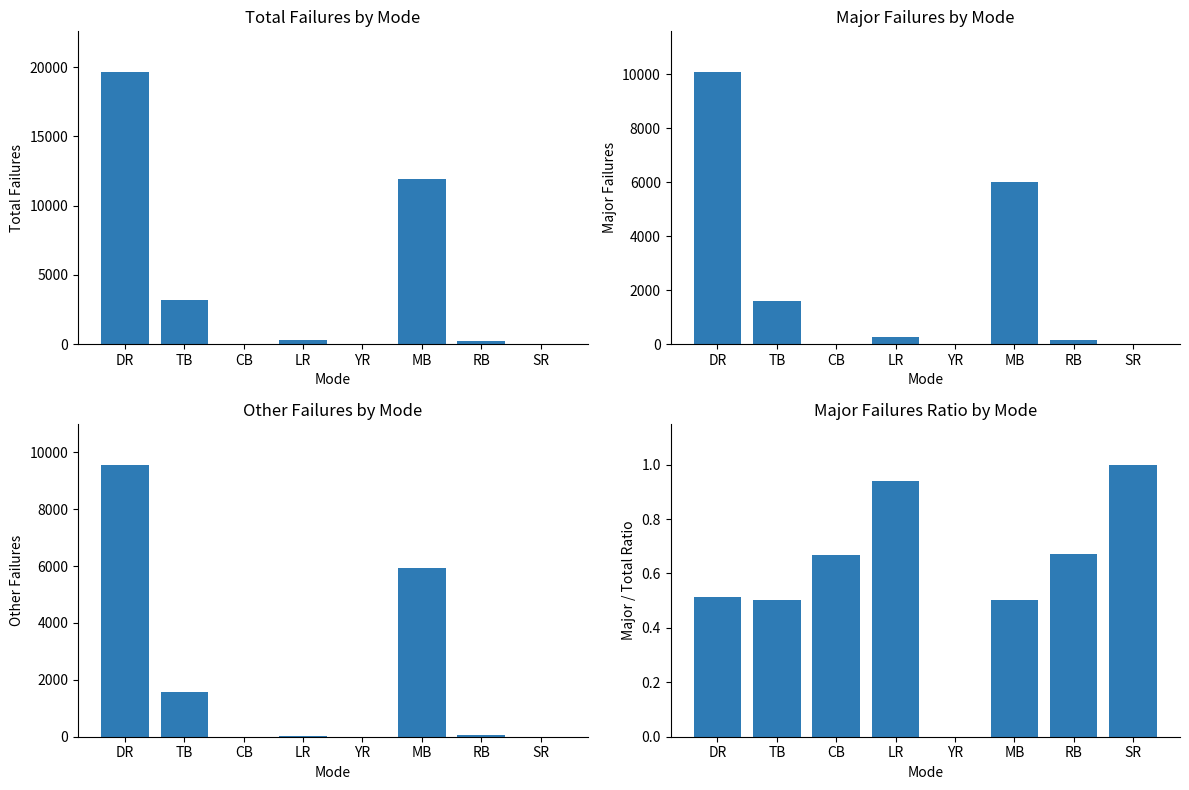

The Other Failures series shows 0.7 at CB. True or false?

False